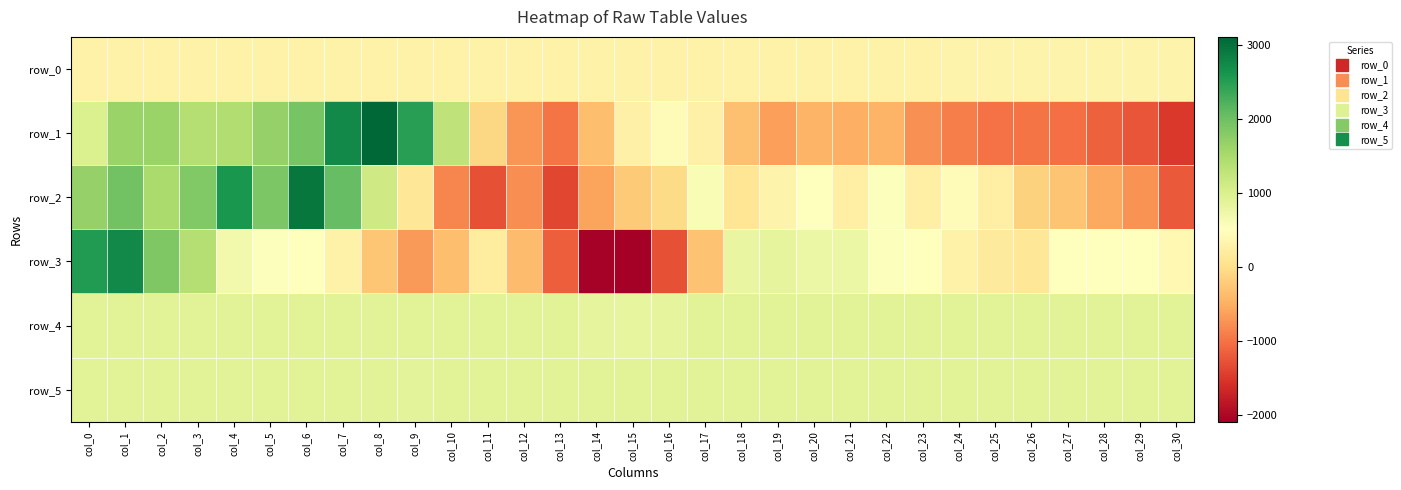

What is the minimum value for row_5?

892.0